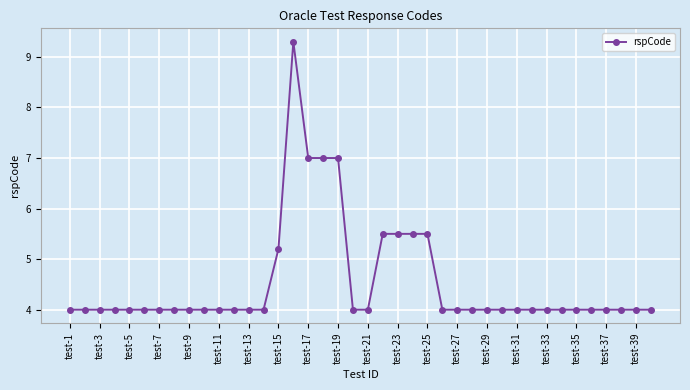

What is the value of the 11th point from the left?

4.0